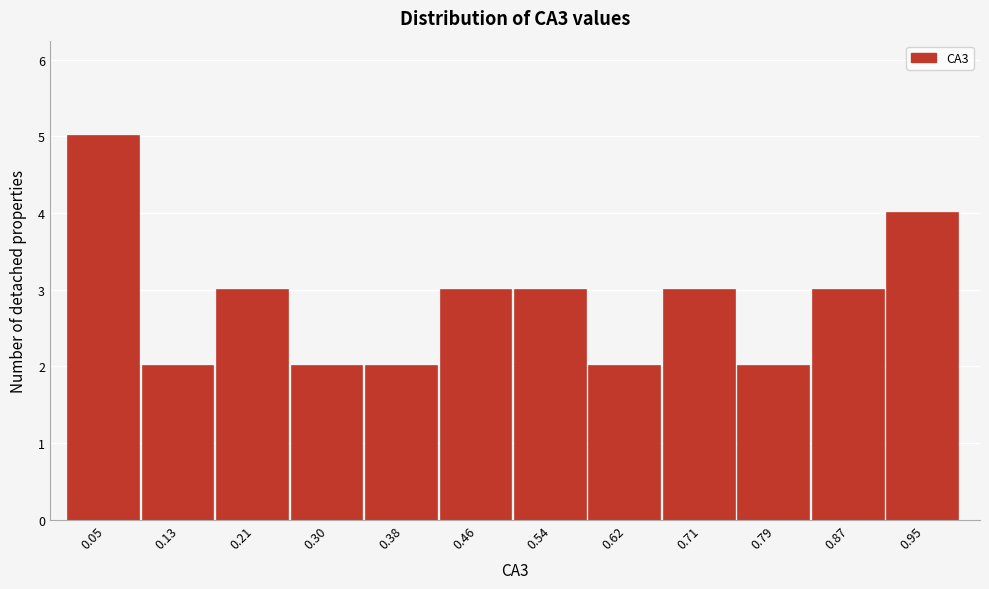

Reading left to right, list every bar in this chart as the range it spans on the x-axis followed by its height. Neither the bar edges nor the heights are printed on the chart, so give them approximately, as read against the axes.

0.01 to 0.09: 5
0.09 to 0.17: 2
0.17 to 0.26: 3
0.26 to 0.34: 2
0.34 to 0.42: 2
0.42 to 0.50: 3
0.50 to 0.58: 3
0.58 to 0.66: 2
0.66 to 0.75: 3
0.75 to 0.83: 2
0.83 to 0.91: 3
0.91 to 0.99: 4